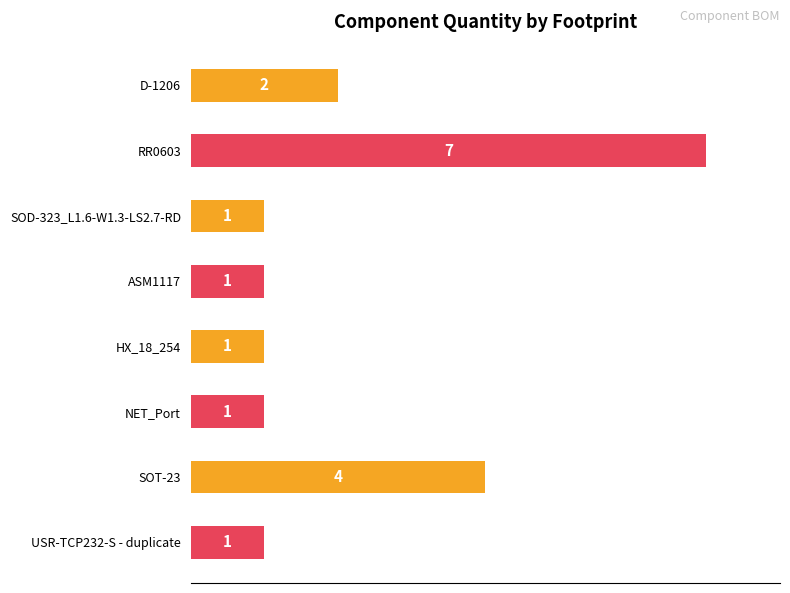

Which category has the highest value across all series?

RR0603